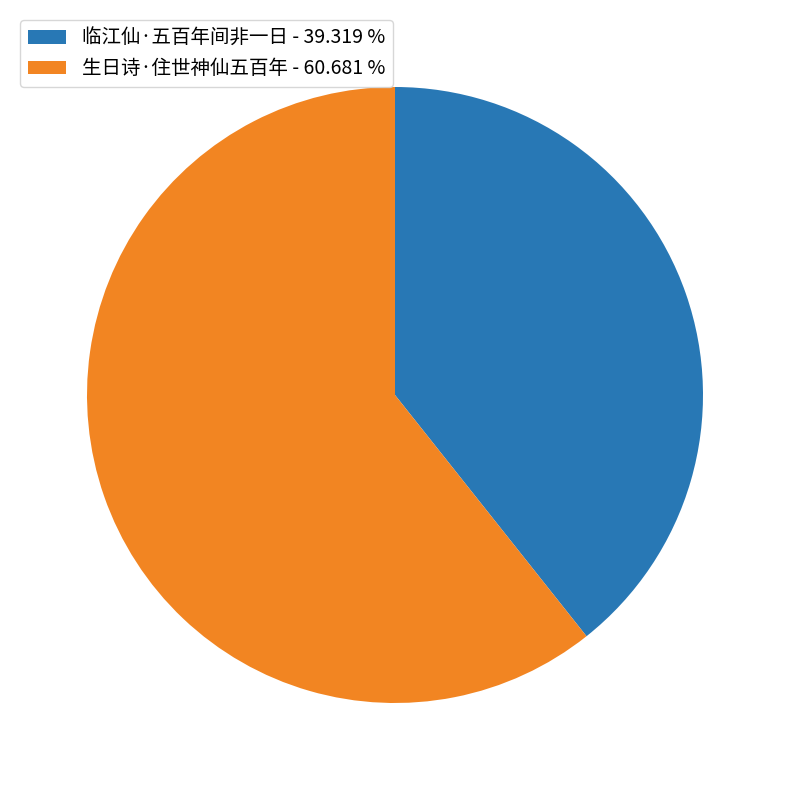

Does 生日诗·住世神仙五百年 - 60.681 % account for over 50% of the chart?

Yes